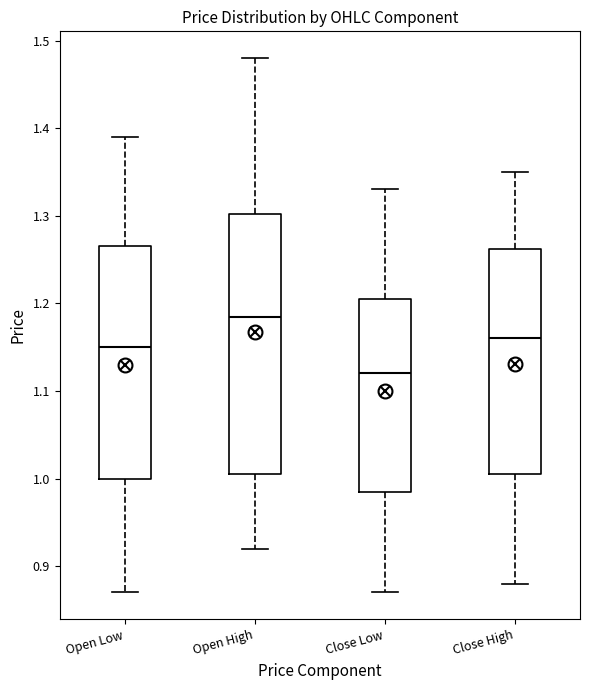

Comparing the boxes themselves (not the whiskers), which one is the tallest?

Open High